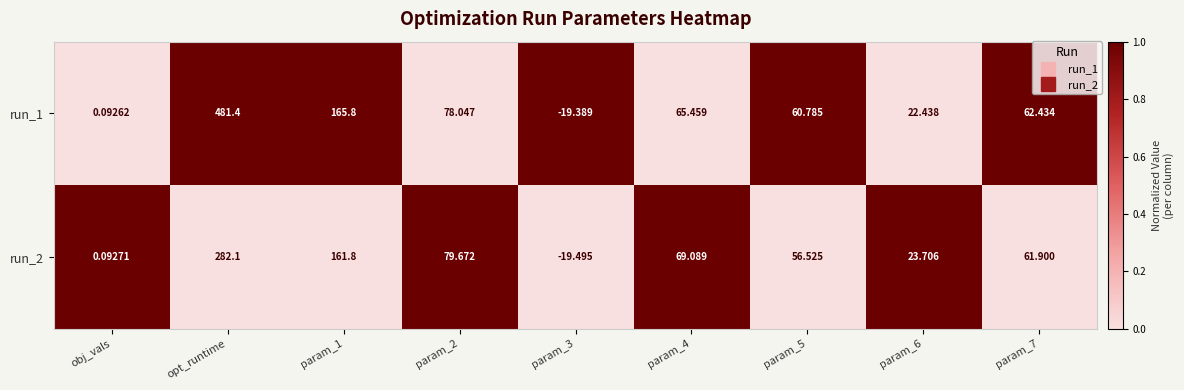

At which category is the sum across all series the highest?

opt_runtime